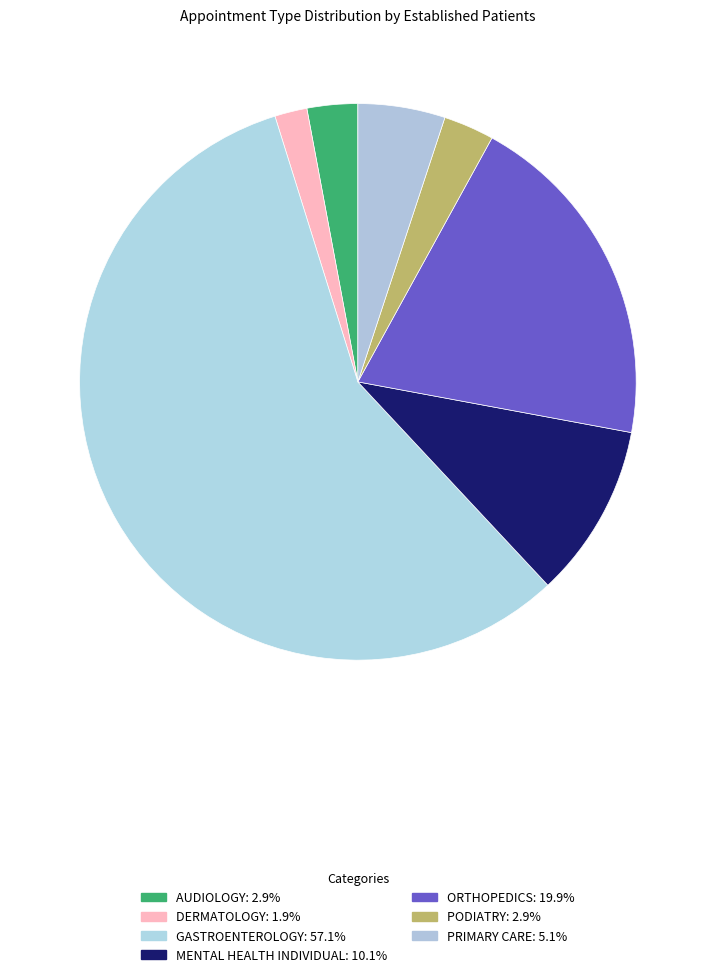

True or false: MENTAL HEALTH INDIVIDUAL accounts for 3% of the total.

False